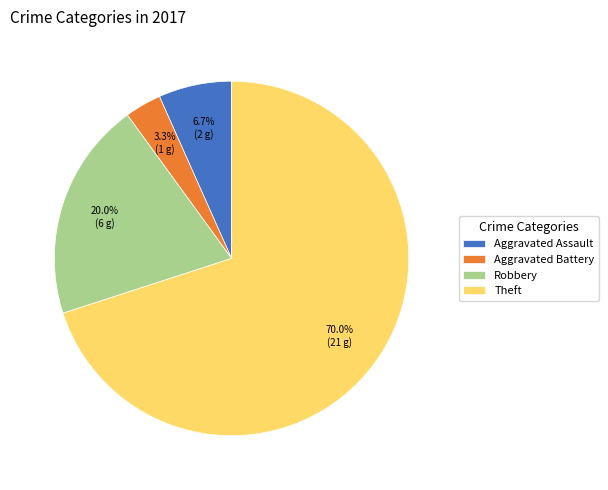

Is Theft the majority of the pie?

Yes